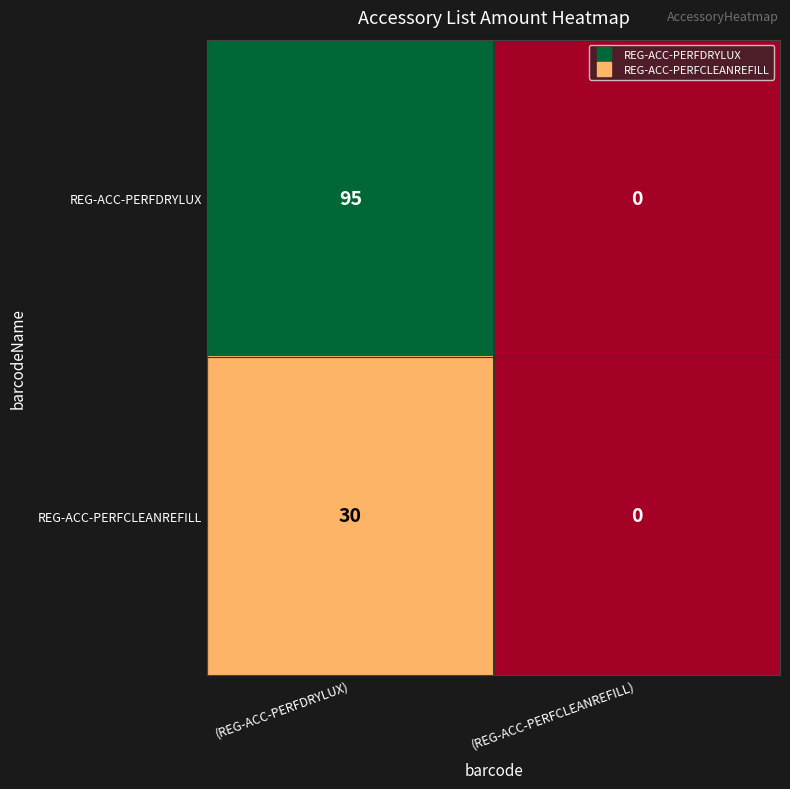

True or false: REG-ACC-PERFCLEANREFILL has a value of 0 at (REG-ACC-PERFCLEANREFILL).

True